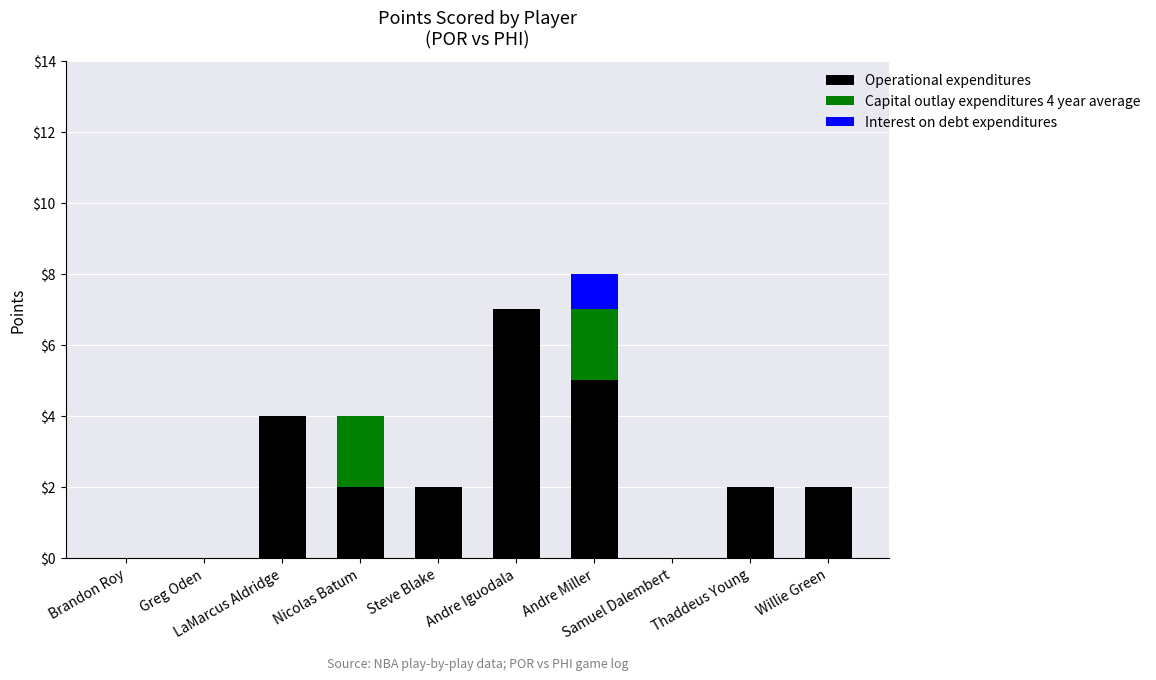

True or false: Operational expenditures has a value of 0 at Brandon Roy.

True